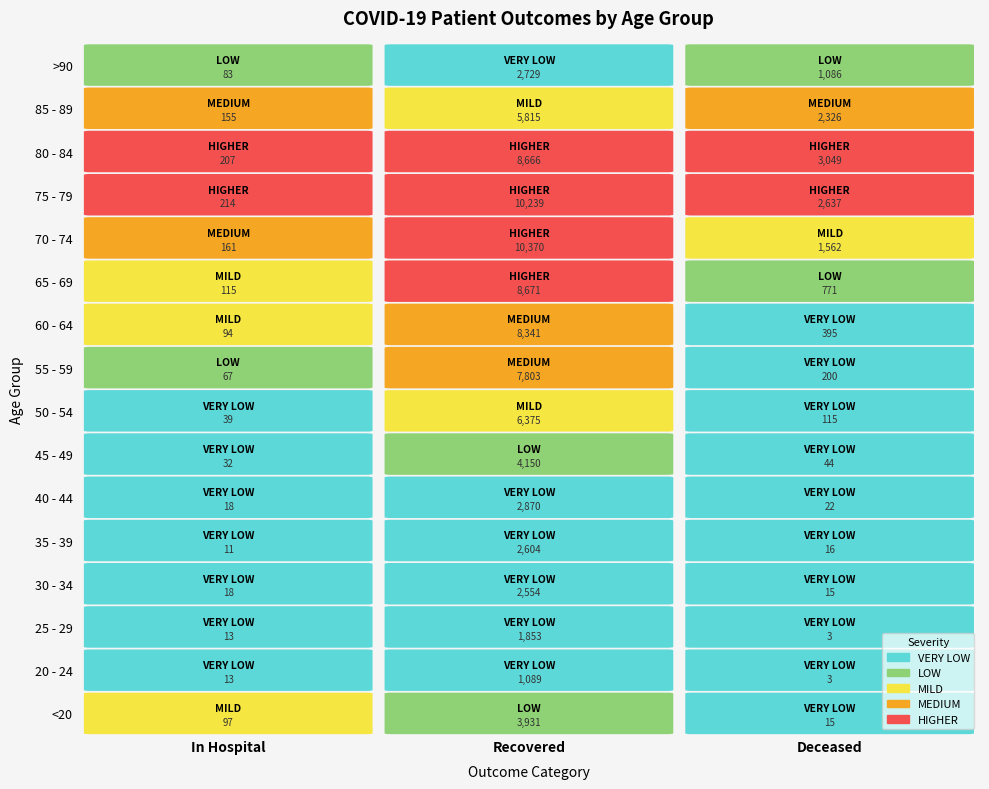

What is the difference between the maximum and minimum values in the 35 - 39 series?

2593